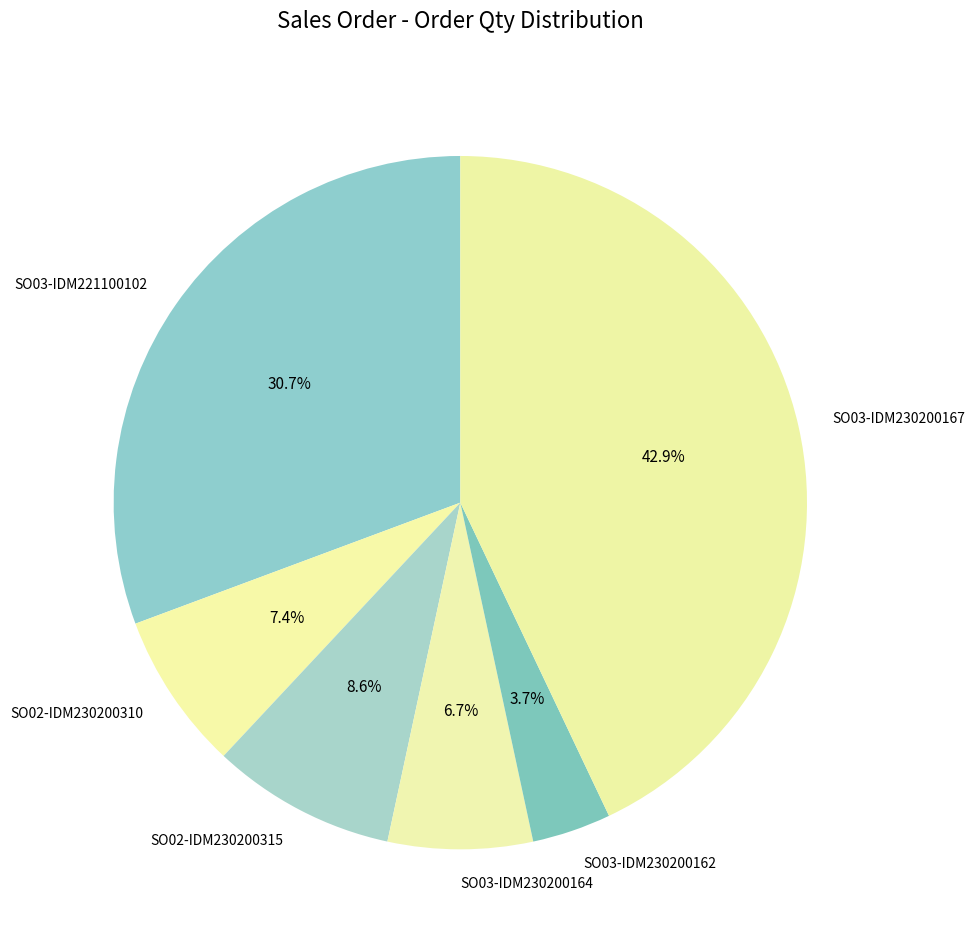

Which has a higher value, SO03-IDM230200164 or SO03-IDM221100102?

SO03-IDM221100102